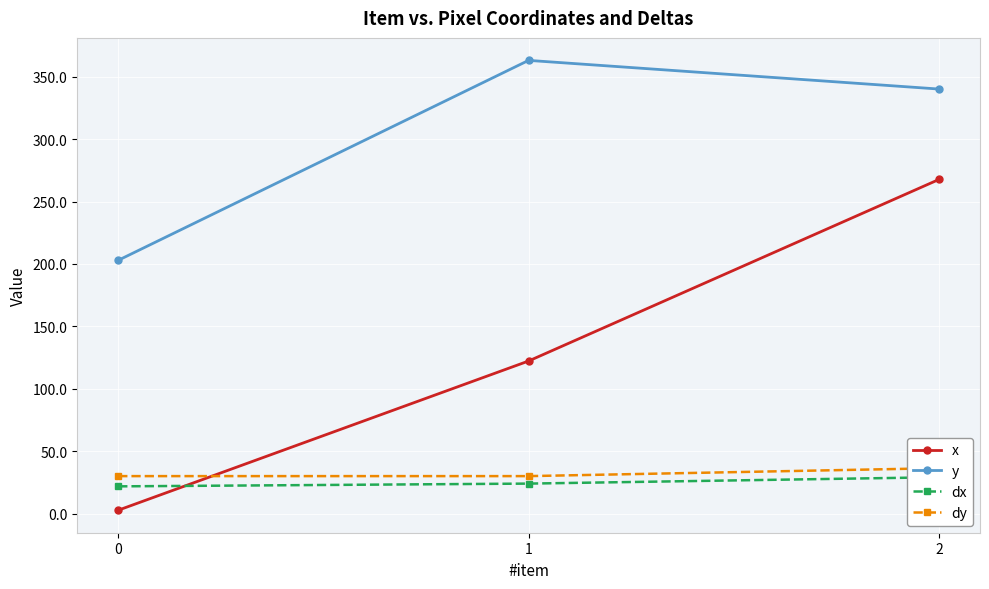

What is the value of the dx point at the 1st from the left?

22.0